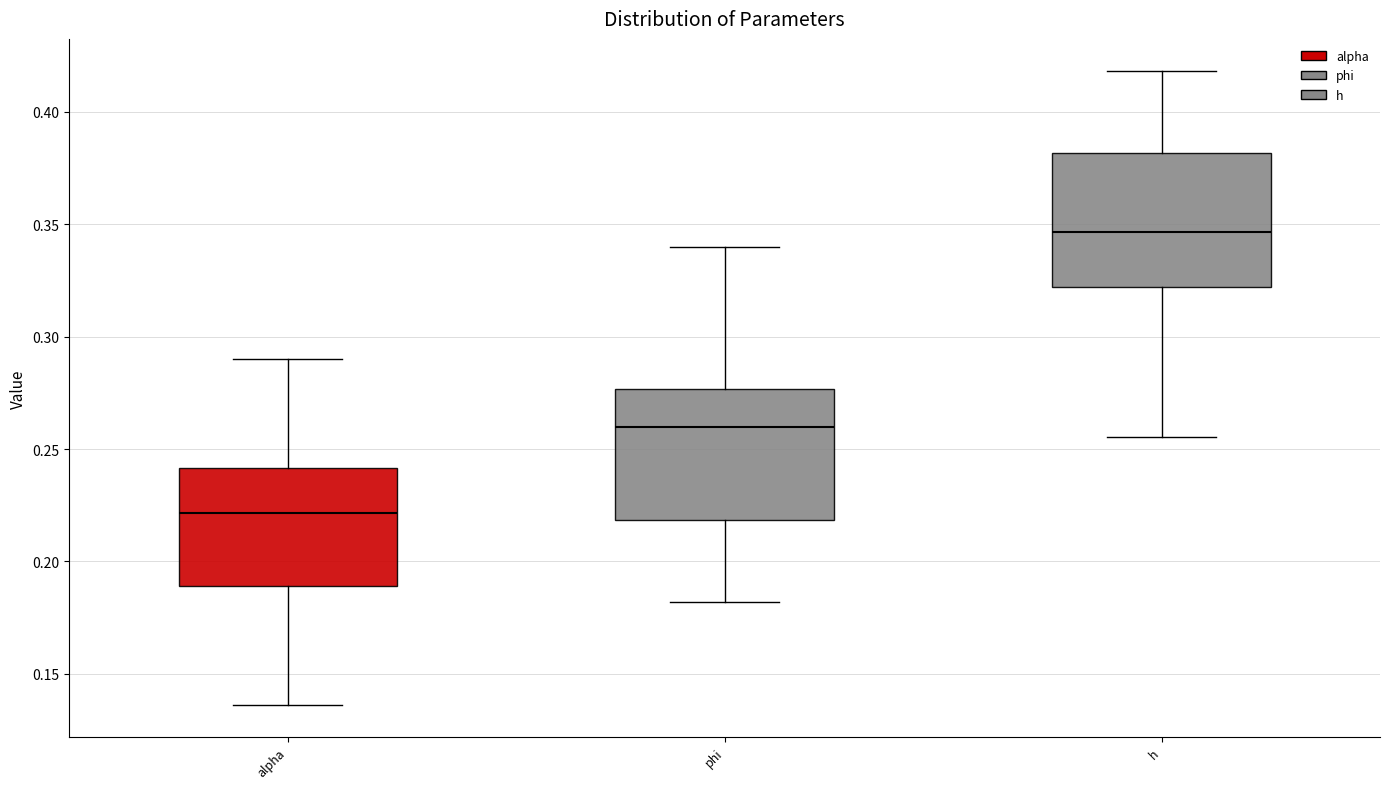

Which box's median line is the lowest?

alpha